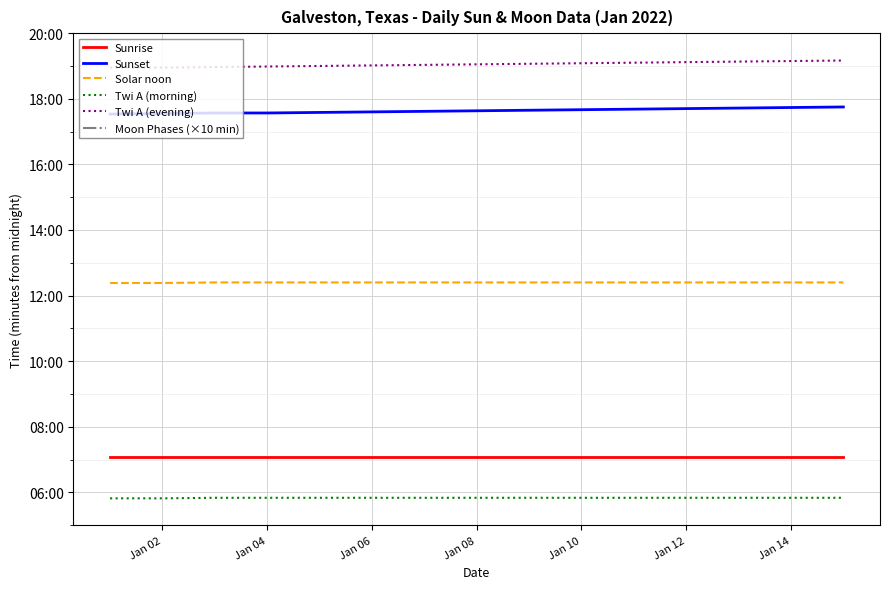

True or false: Solar noon and Twi A (evening) cross at least once.

False